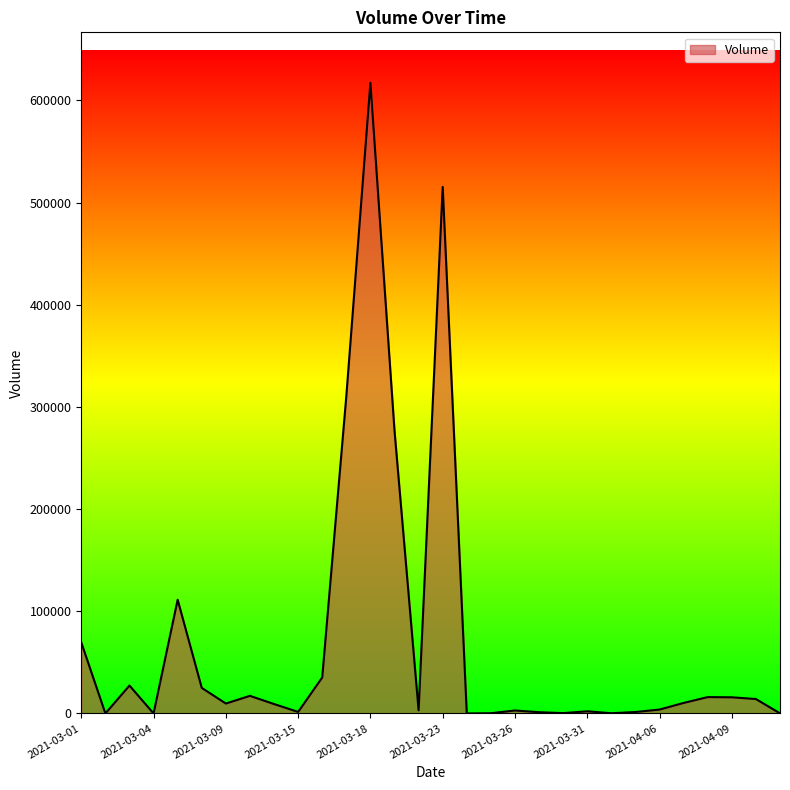

What is the maximum value shown in the chart?

617300